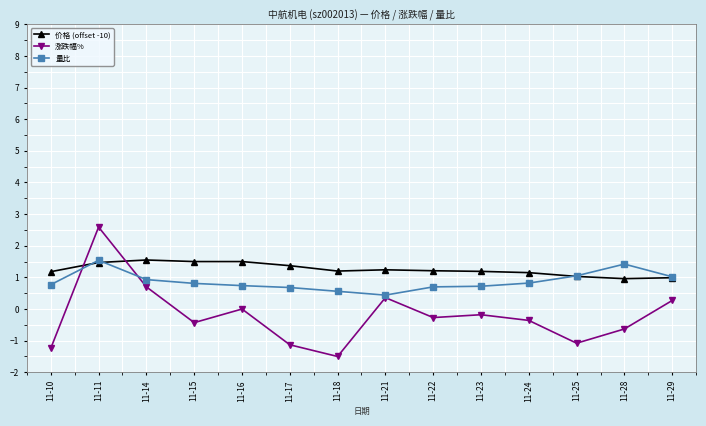

At which label does 量比 reach its peak?

11-11